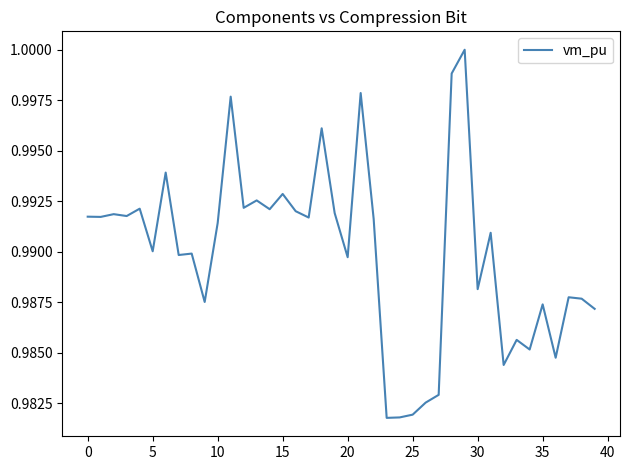

What is the maximum value shown in the chart?

1.0